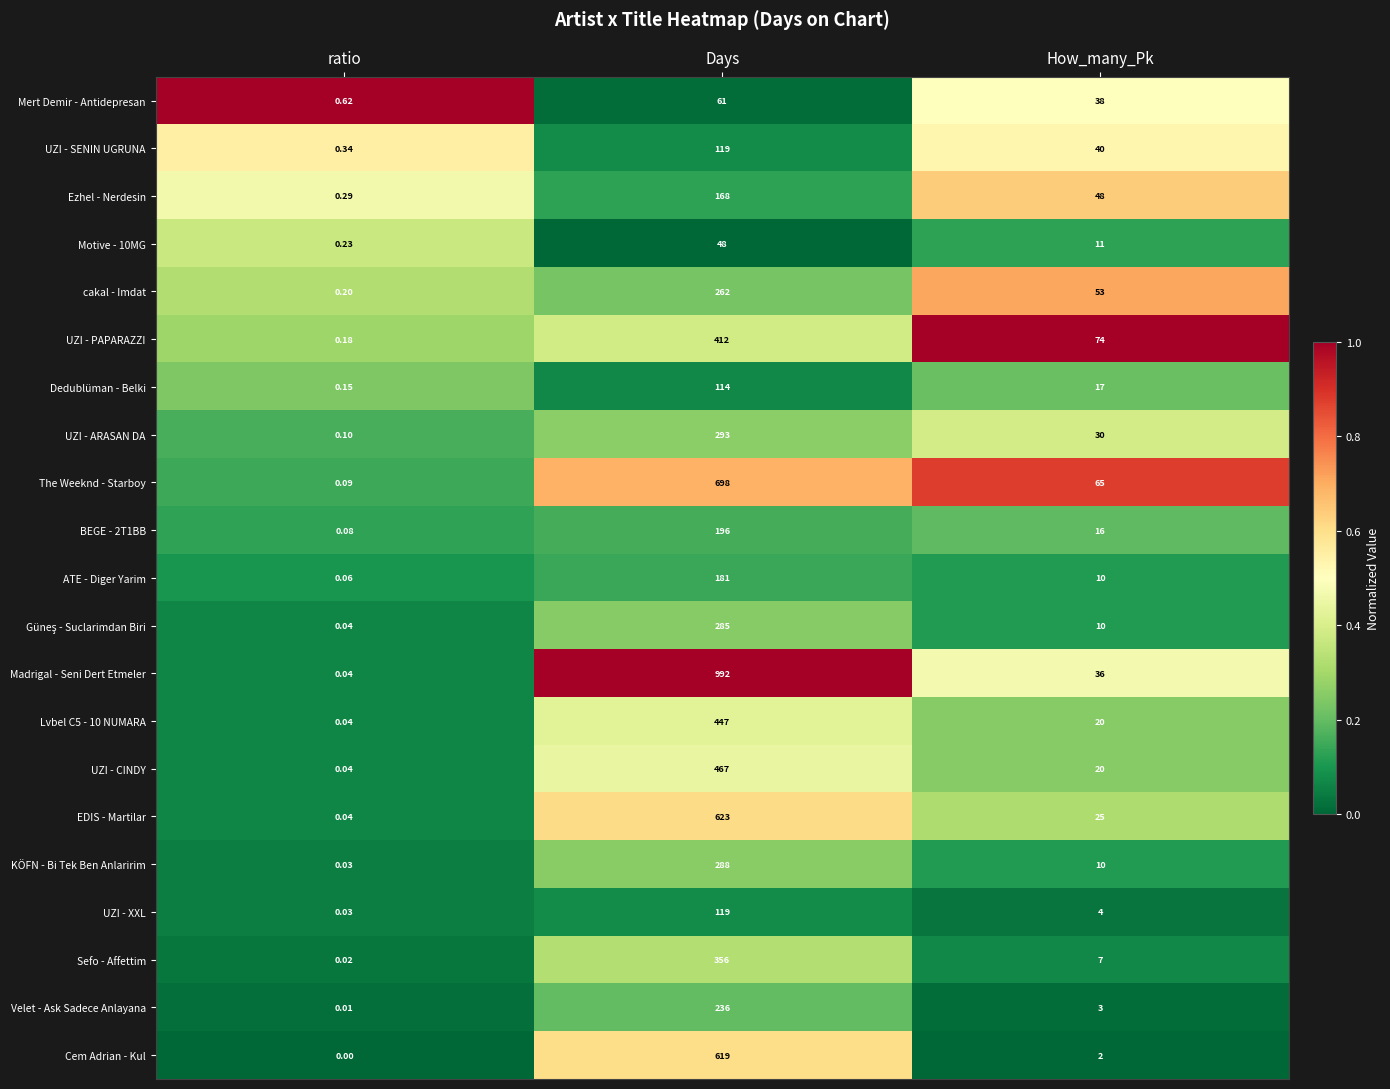

Which series has the largest total across all categories?

Madrigal - Seni Dert Etmeler